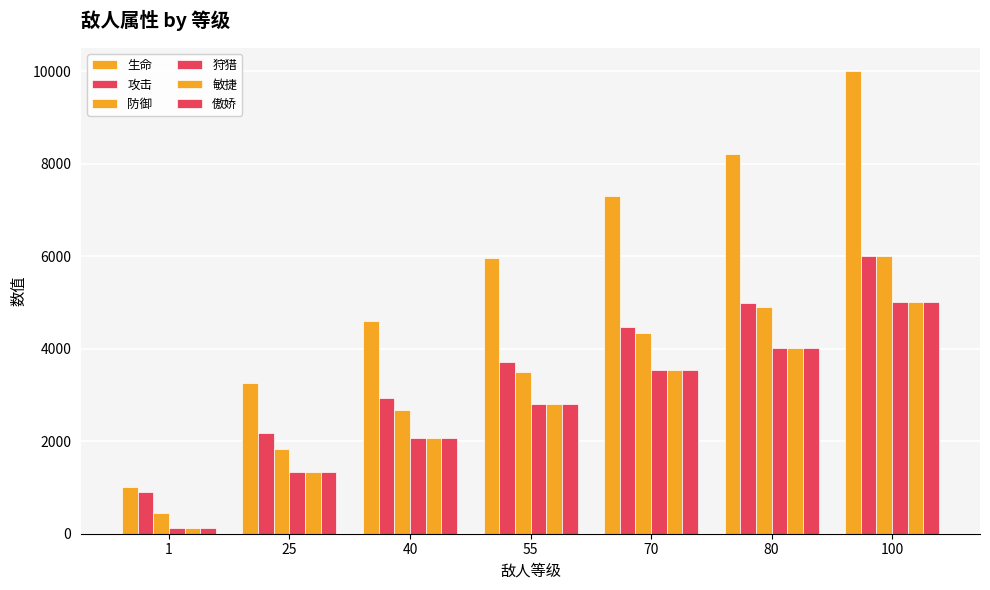

What is the spread (max minus min) of values at 1?

880.0